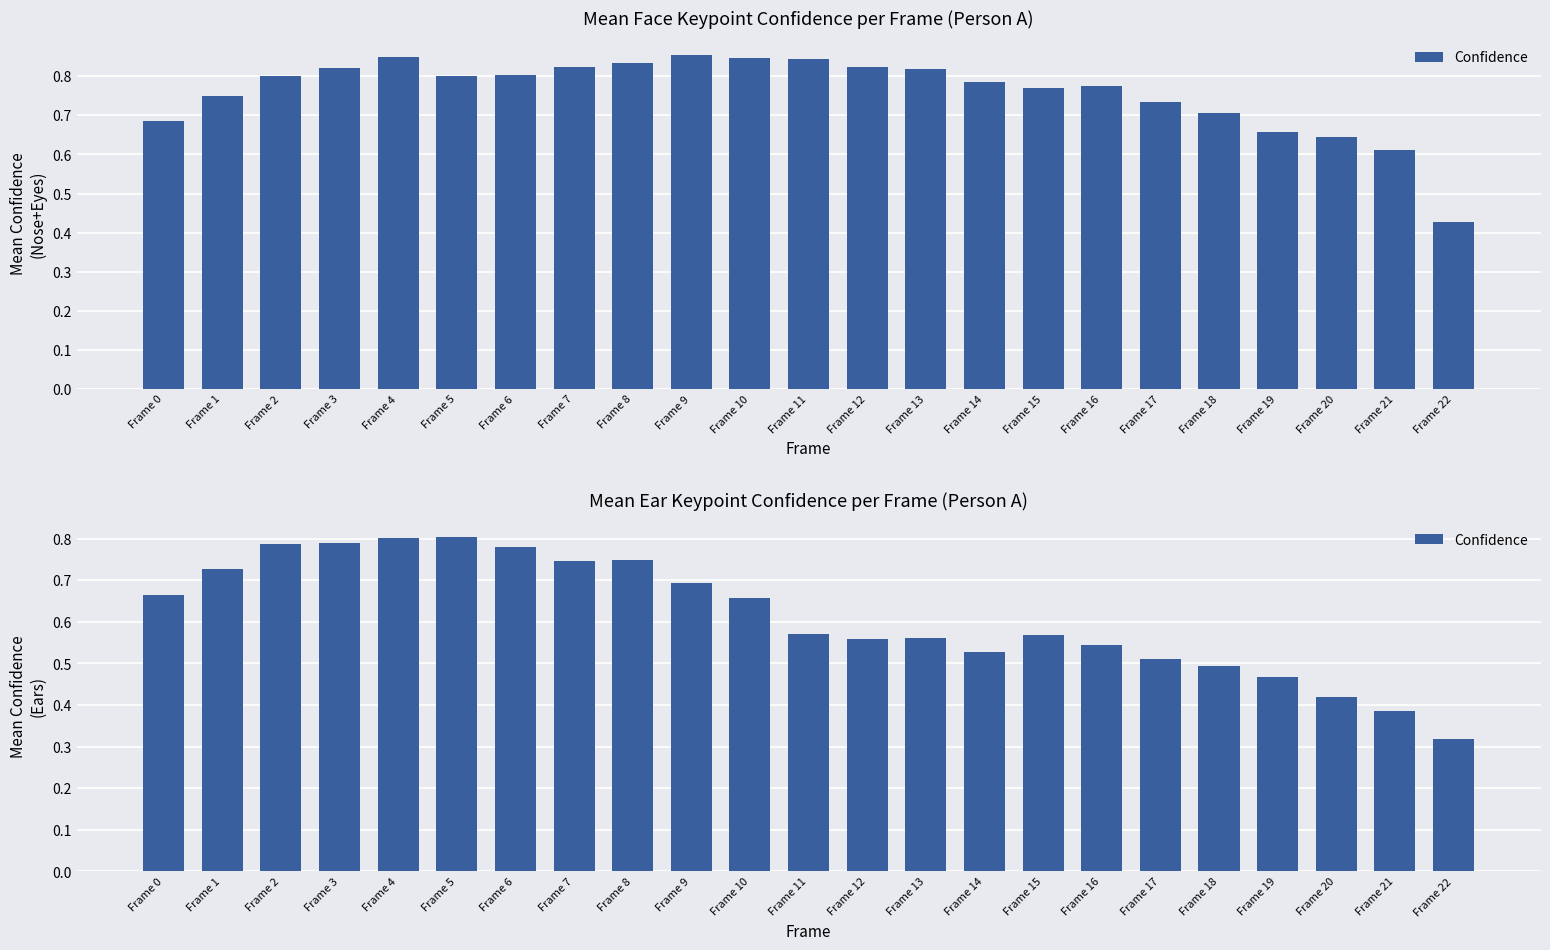

Which label corresponds to the smallest value in the chart?

Frame 22